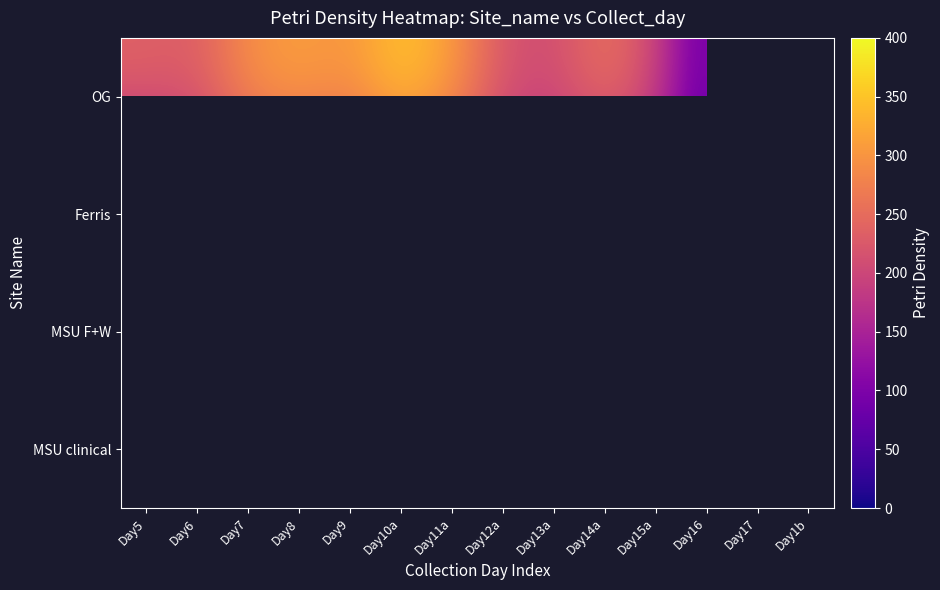

List the series in order of their peak value, lowest first.

Ferris, MSU F+W, MSU clinical, OG